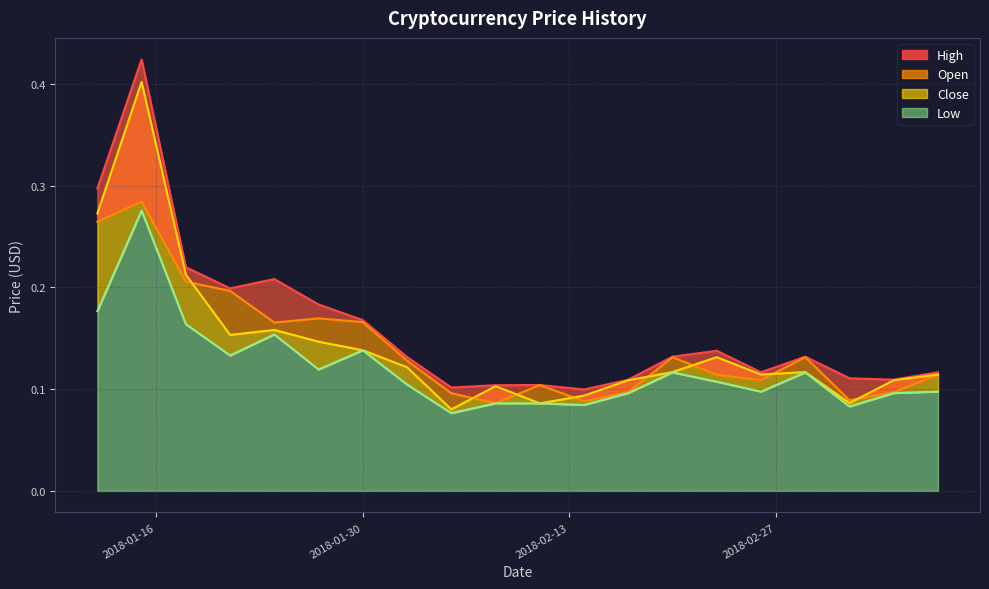

Rank the series by their maximum value, from highest to lowest.

High, Close, Open, Low